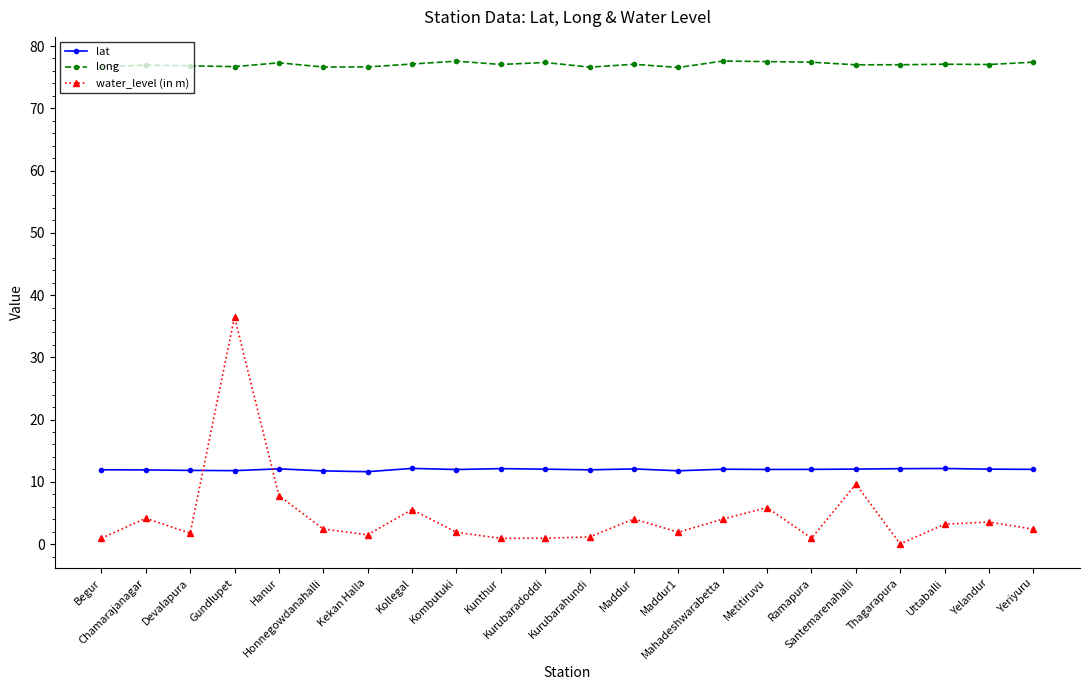

What is the difference between the second highest and second lowest values in the lat series?

0.4